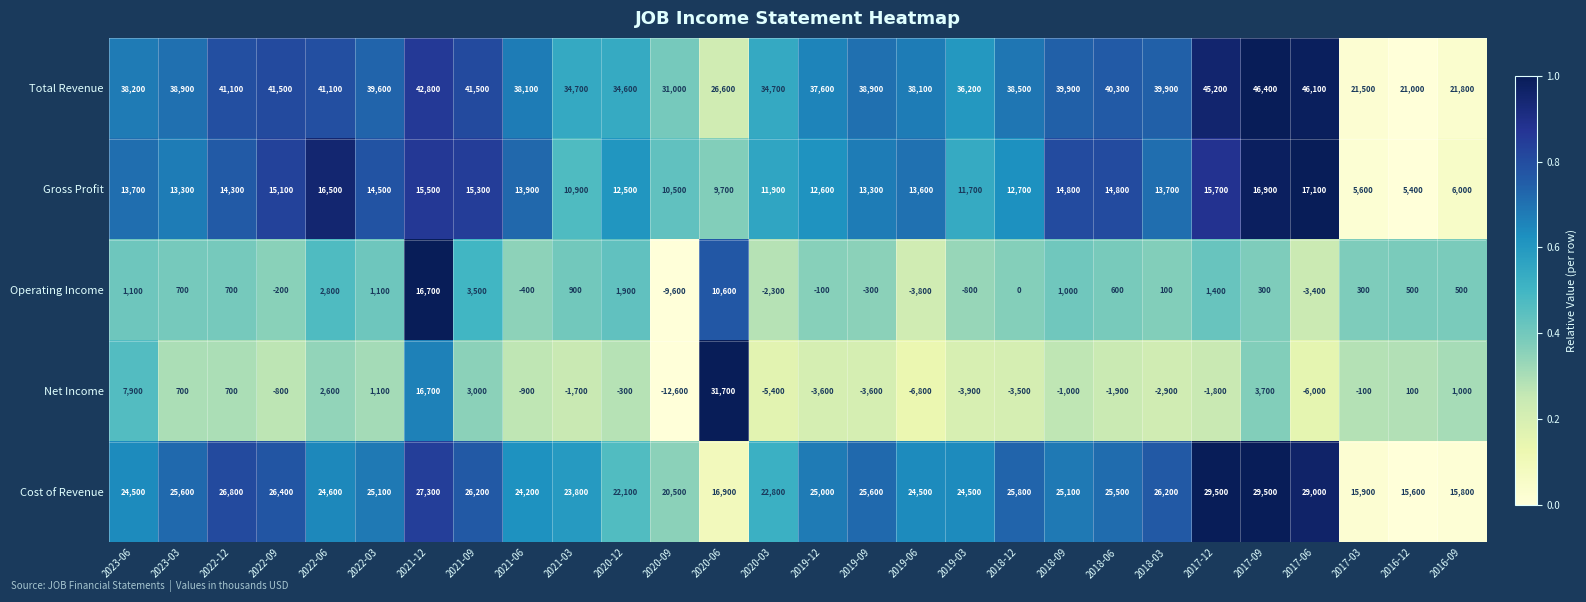

Which category has the highest value across all series?

2017-09